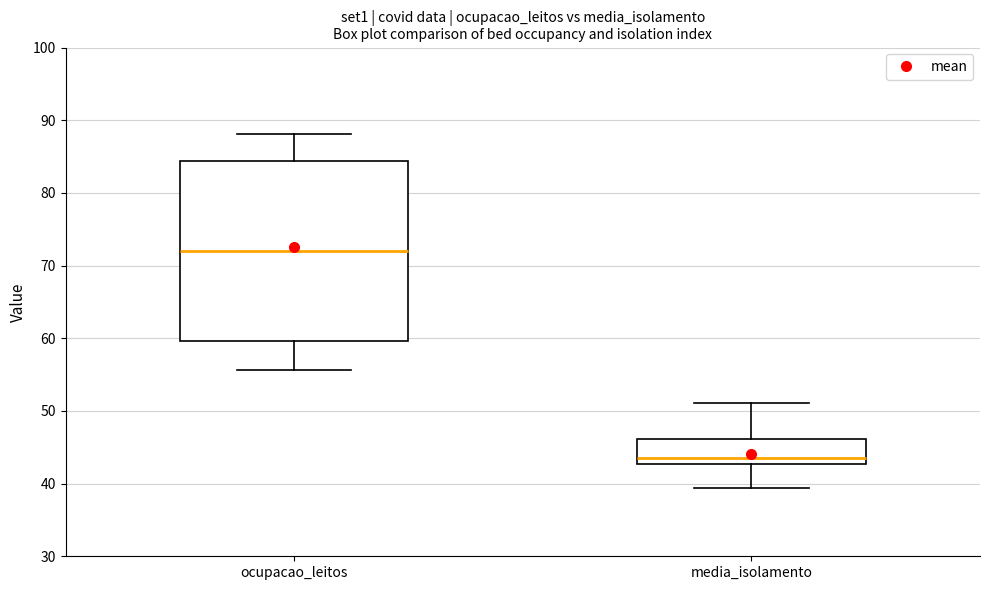

Comparing the boxes themselves (not the whiskers), which one is the tallest?

ocupacao_leitos